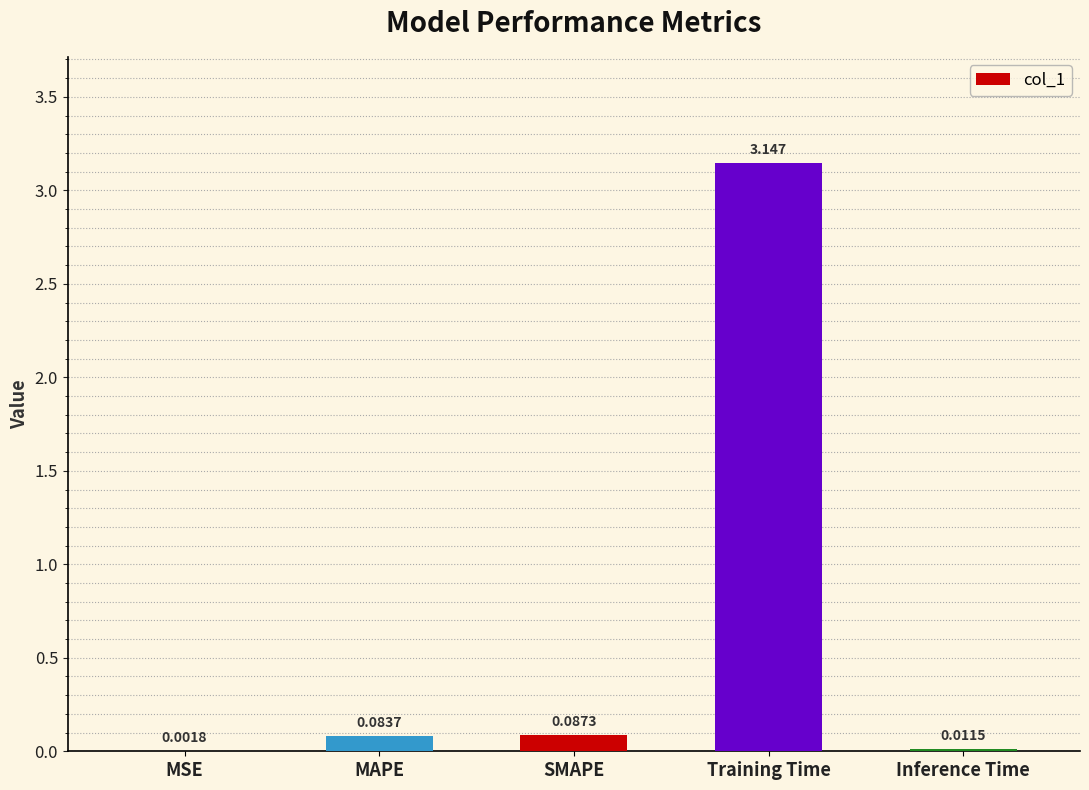

Are the bars horizontal?

No